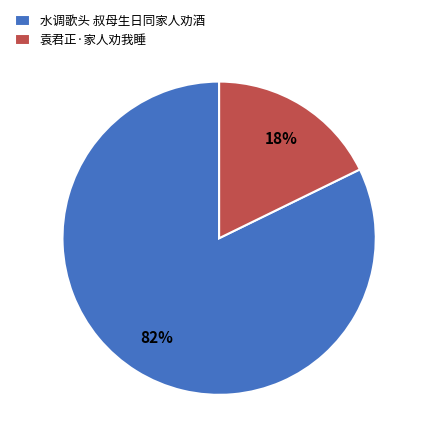

Is there a majority slice in this chart?

Yes